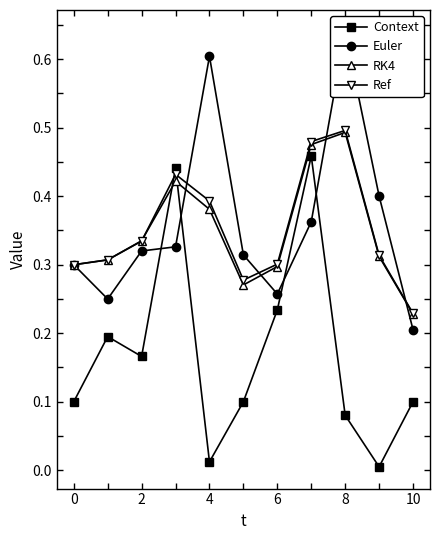

At how many categories does at least one series exceed 0?

11